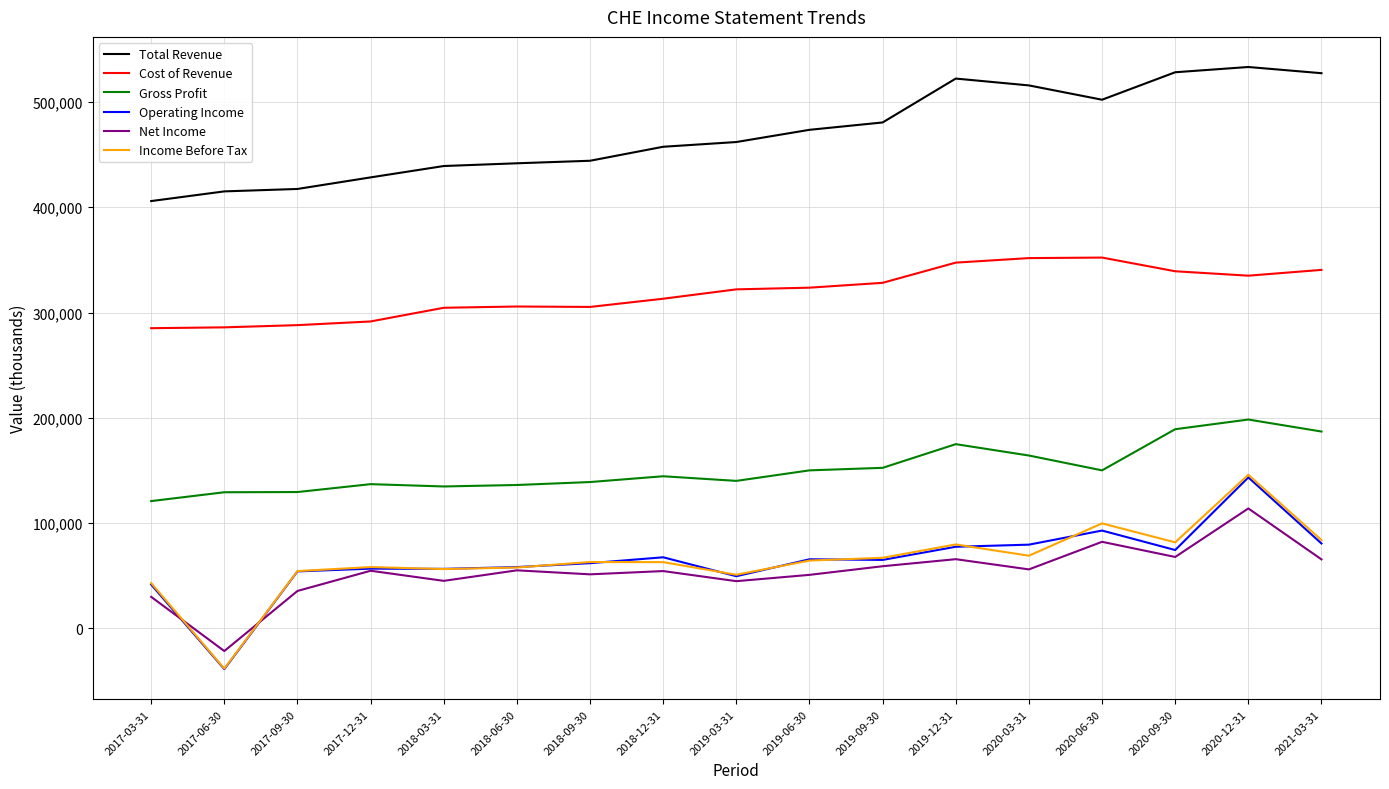

What is the total value across all series at 2017-12-31?

1026100